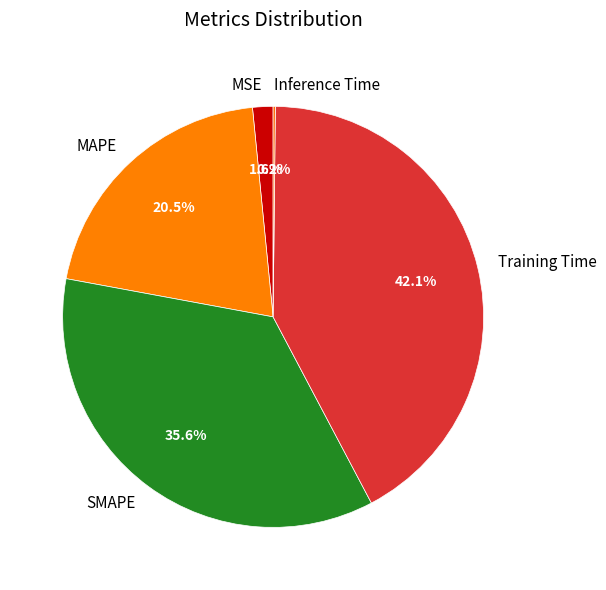

Which category has the biggest portion of the pie?

Training Time